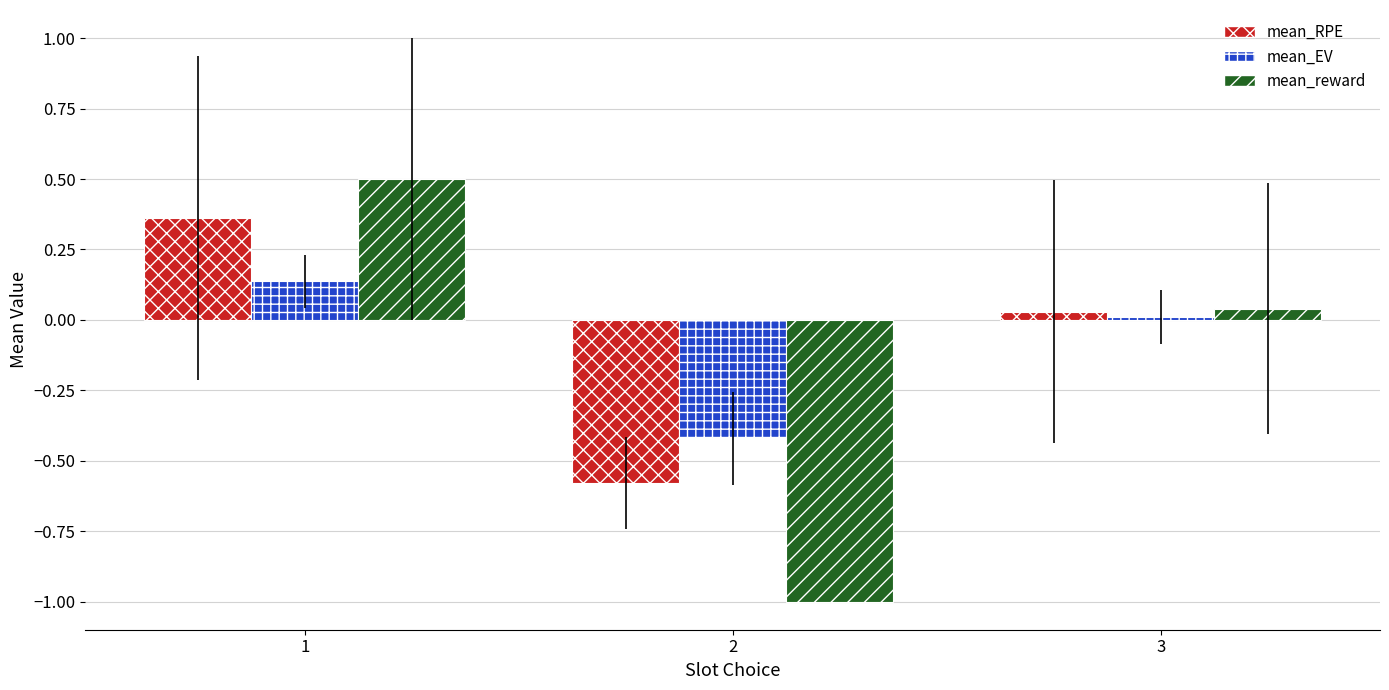

True or false: mean_EV has a value of 0.0 at 3.

True